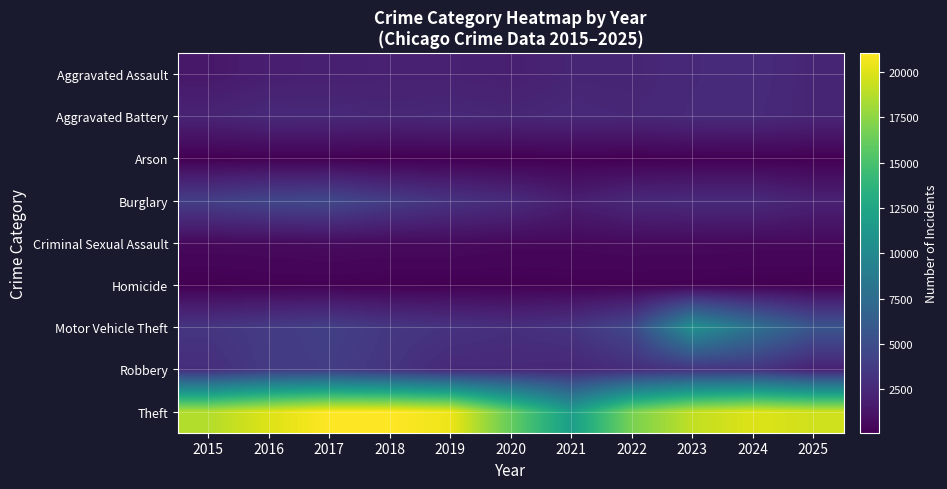

Which label corresponds to the smallest value in the chart?

2018